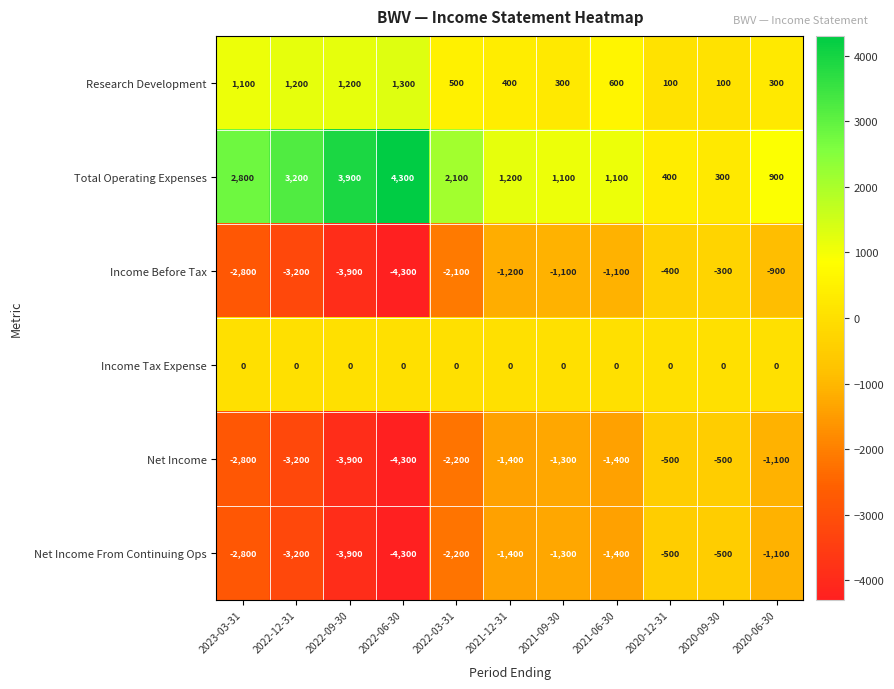

Which category has the lowest value across all series?

2022-06-30